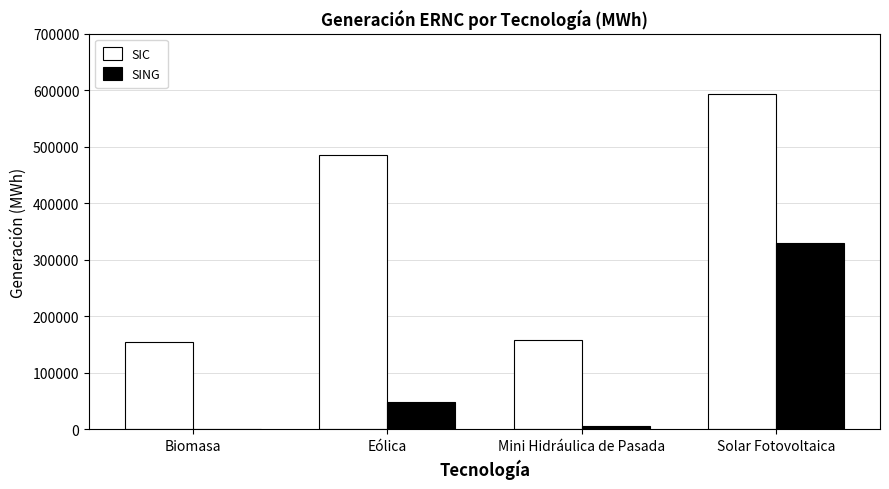

Reading right to left, extract all data points from this chart.

SIC: Solar Fotovoltaica=593187.6	Mini Hidráulica de Pasada=158727.4	Eólica=484928.3	Biomasa=154915.2
SING: Solar Fotovoltaica=330348.1	Mini Hidráulica de Pasada=5435.7	Eólica=47730.2	Biomasa=0.0